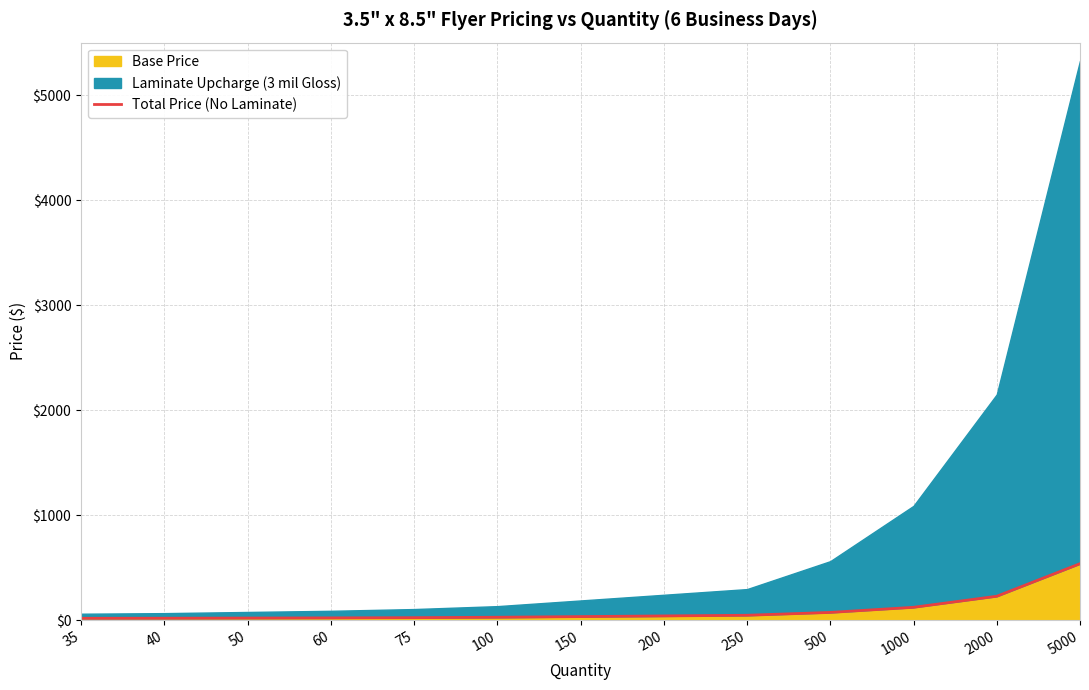

What is the approximate value at 1000?

121.8